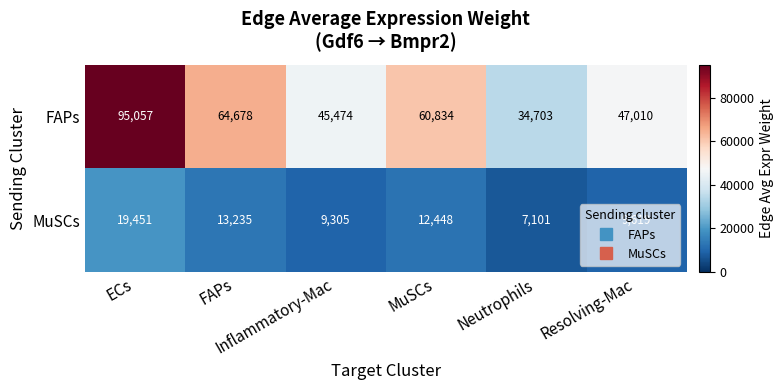

What is the greatest value displayed?

95057